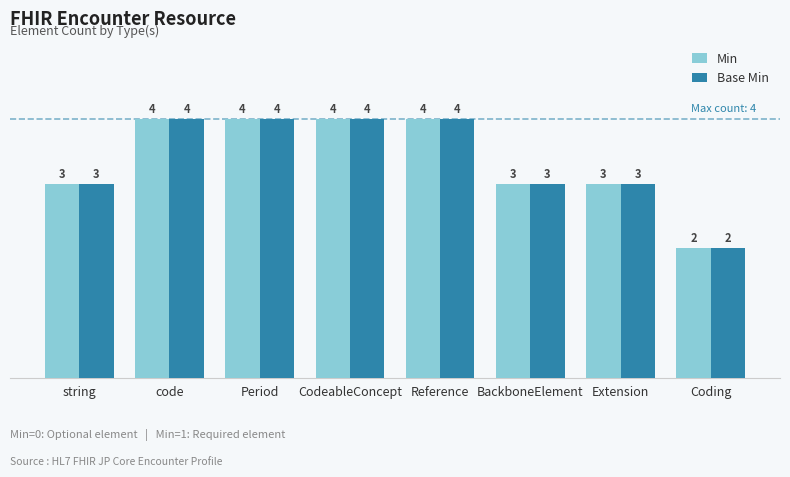

At which label does Min reach its minimum?

Coding